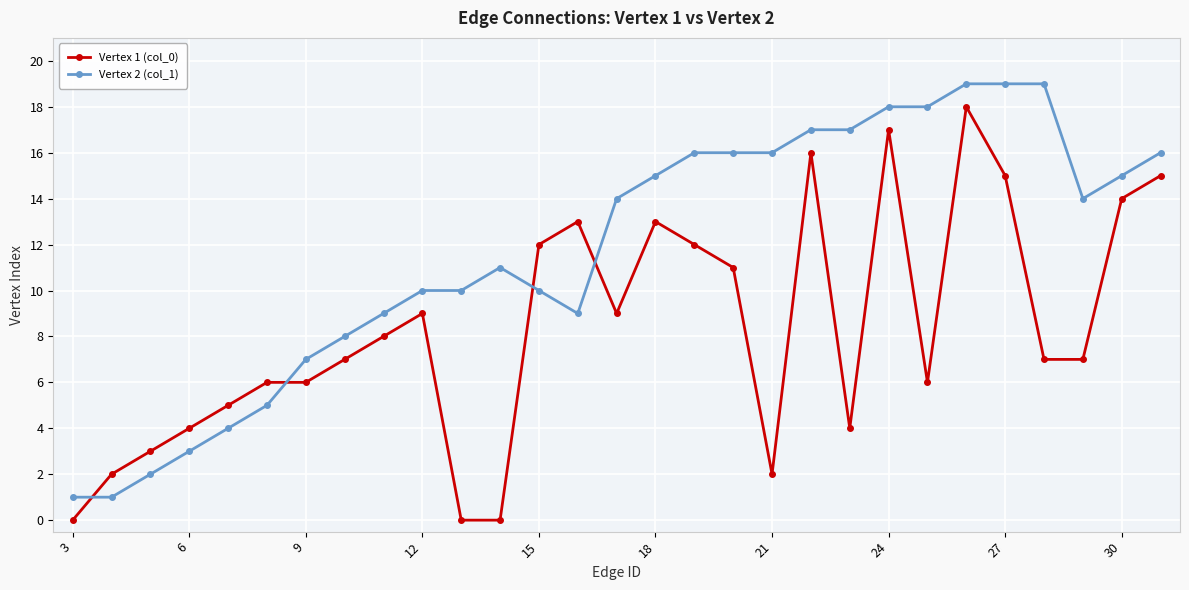

Rank the series by their average value, from highest to lowest.

Vertex 2 (col_1), Vertex 1 (col_0)